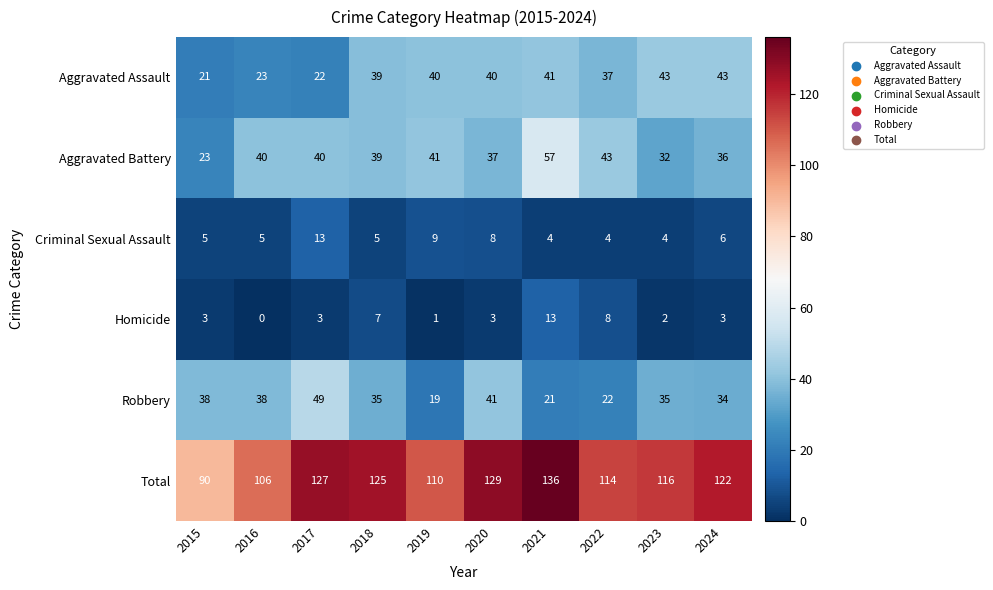

What is the approximate value of Robbery at 2022, to the nearest 10?

20